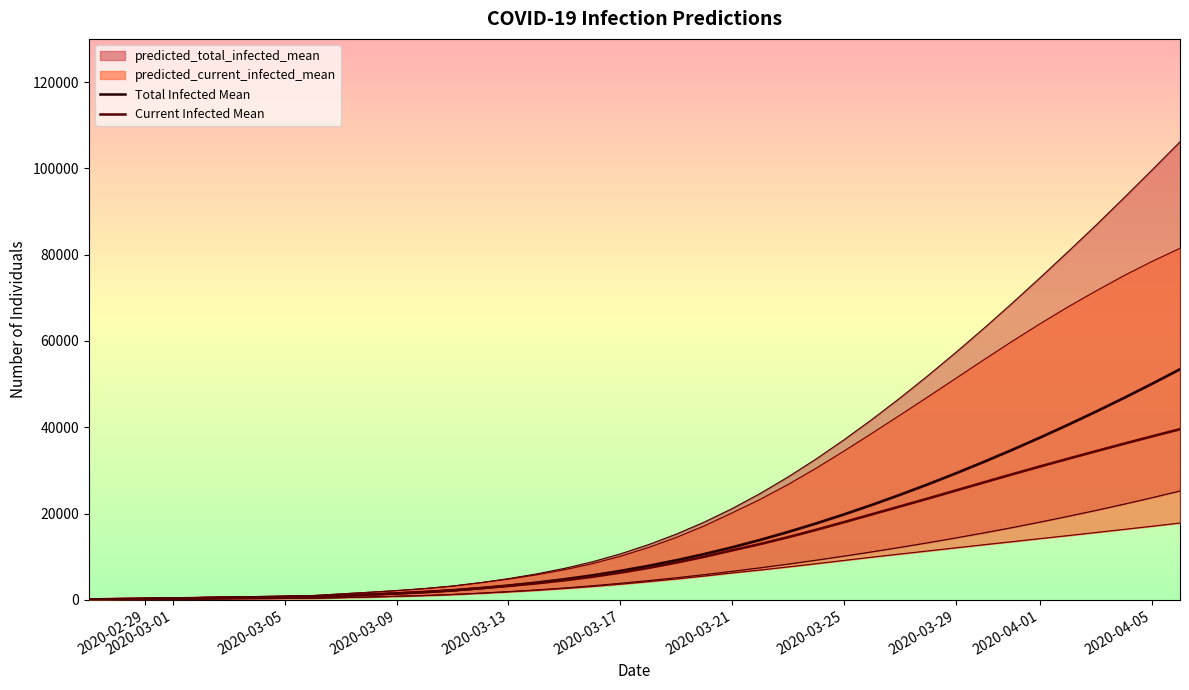

What is the sum of all predicted_current_infected_lower values?

239888